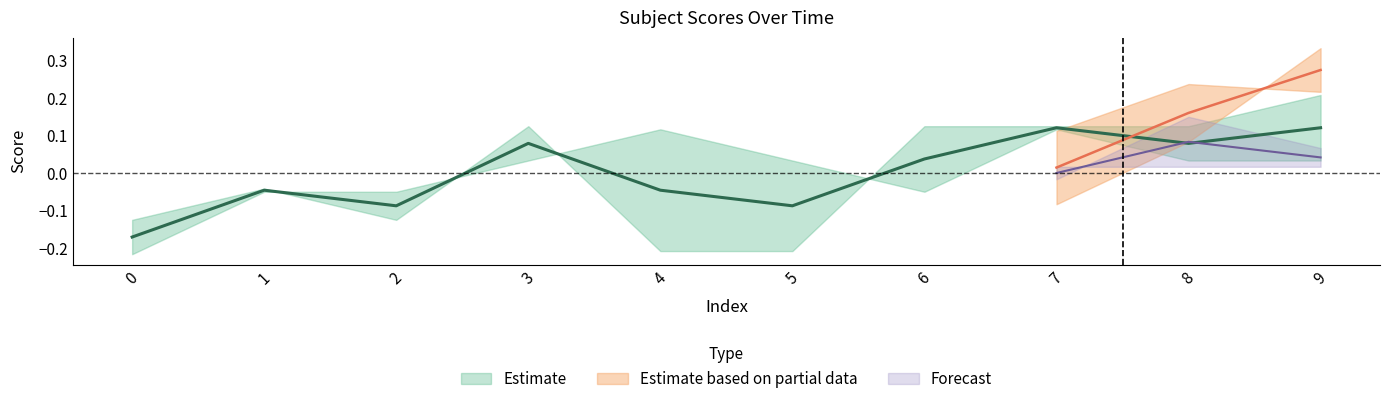

What is the spread (max minus min) of values at 9?

0.3